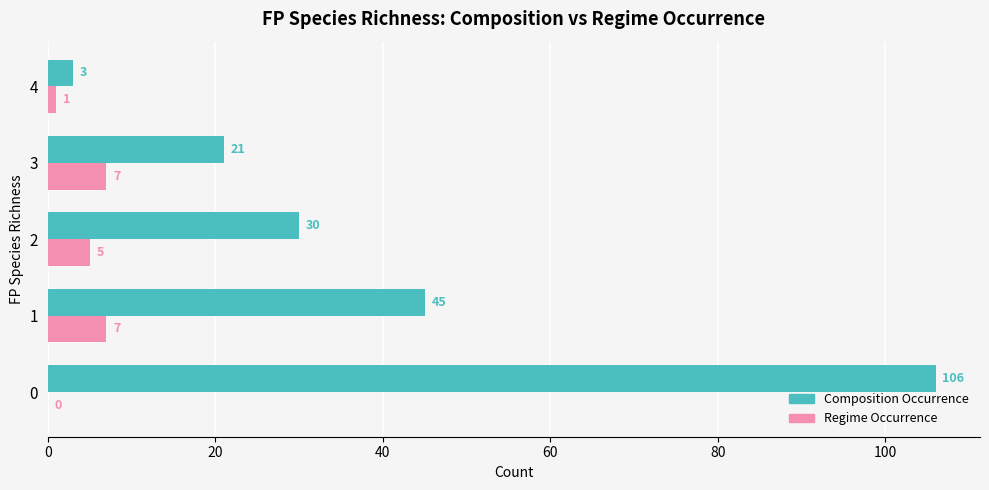

What is the highest value of the Composition Occurrence series?

106